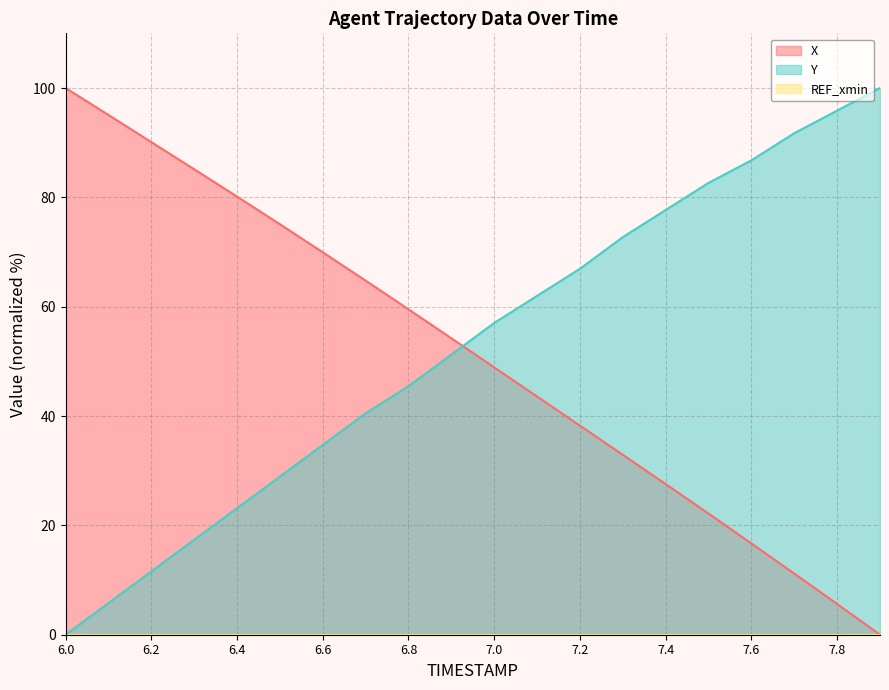

Read the X value at 7.5.

22.2